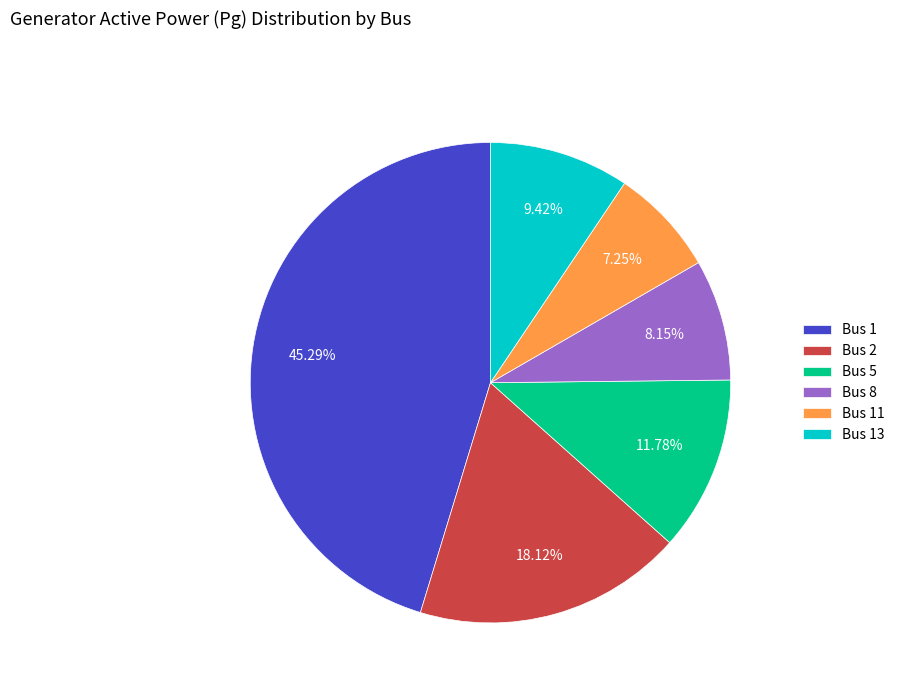

To the nearest percent, what is the combined percentage of Bus 11 and Bus 13?

17%